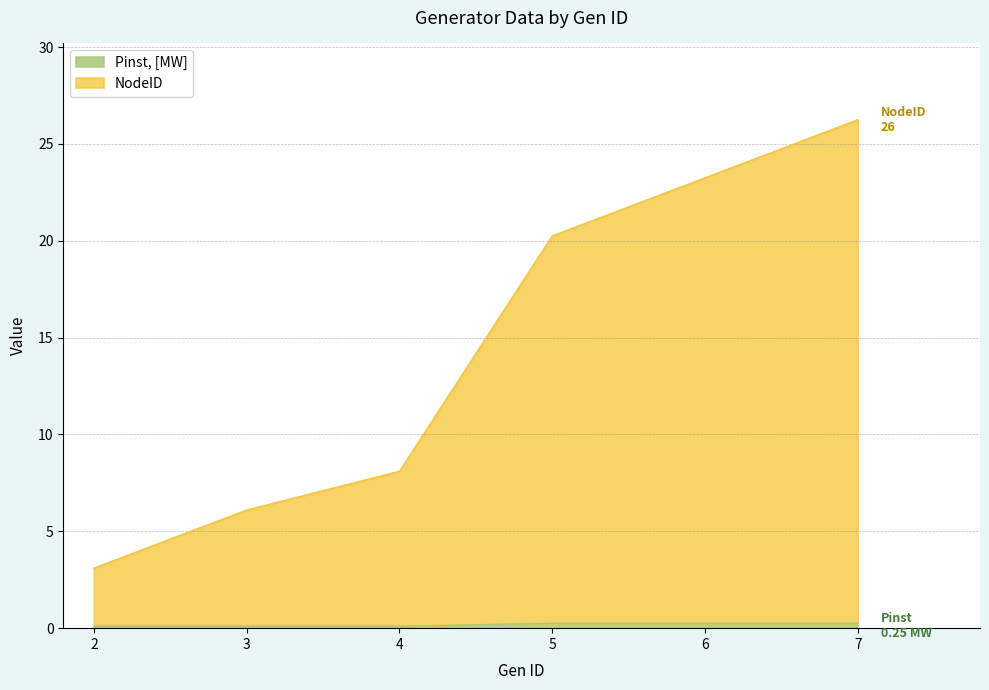

How many lines are shown in the chart?

2